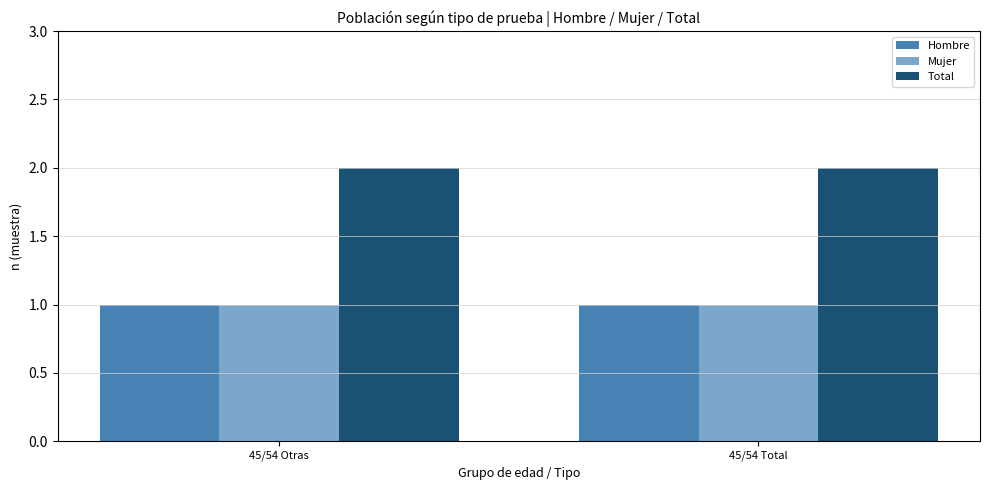

What position from the left is 45/54 Total?

2